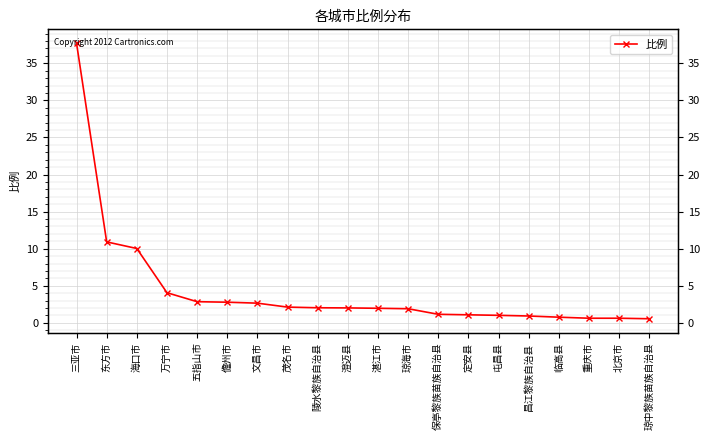

Rank the categories by value from lowest to highest.

琼中黎族苗族自治县, 重庆市, 北京市, 临高县, 昌江黎族自治县, 屯昌县, 定安县, 保亭黎族苗族自治县, 琼海市, 湛江市, 澄迈县, 陵水黎族自治县, 茂名市, 文昌市, 儋州市, 五指山市, 万宁市, 海口市, 东方市, 三亚市